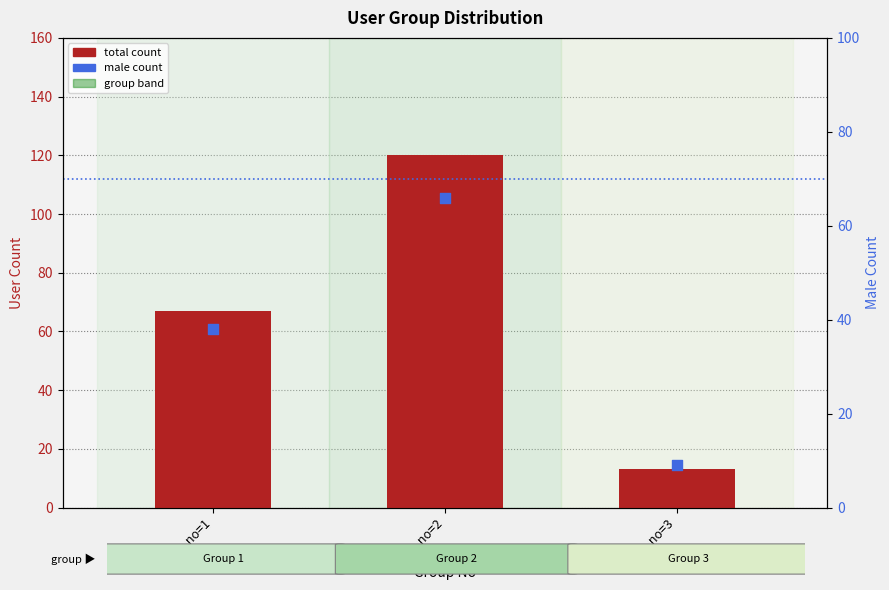

Which series reaches the maximum Y coordinate?

total count